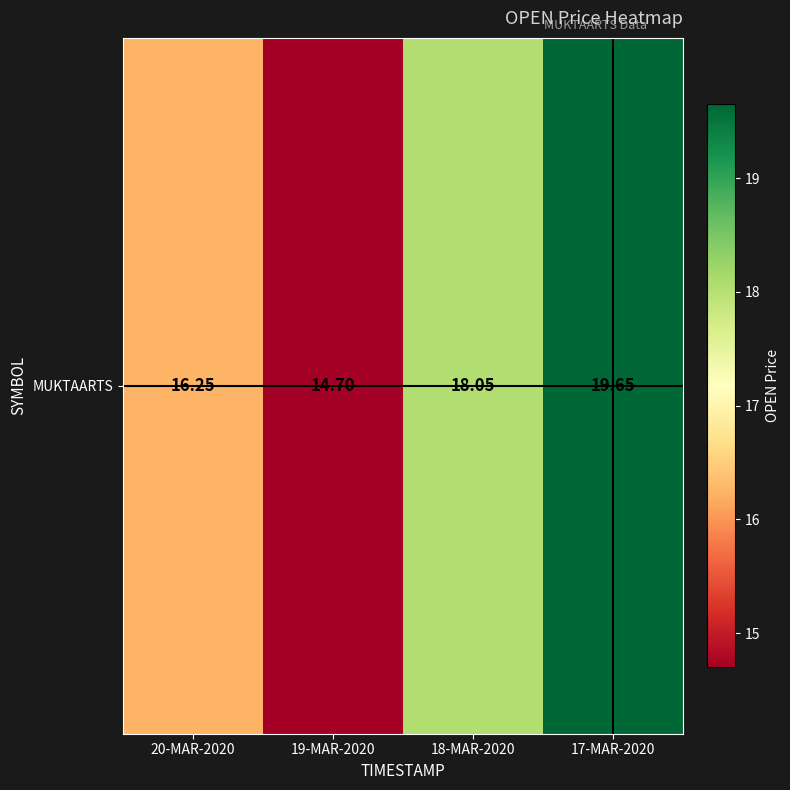

What is the smallest value displayed?

14.7